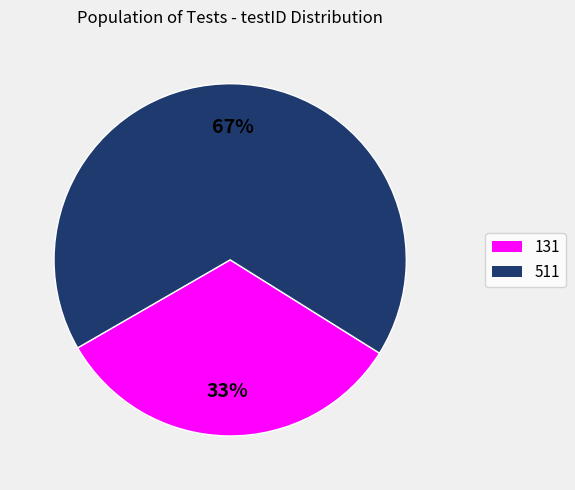

Between 511 and 131, which is larger?

511